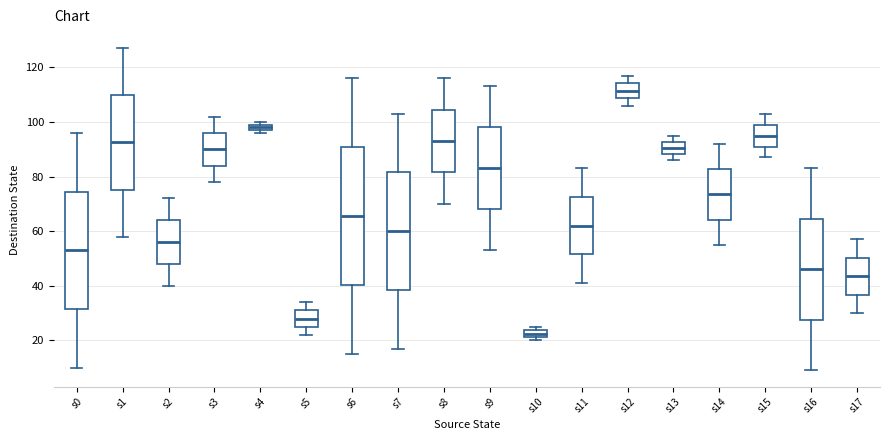

Which box has the highest median line?

s12